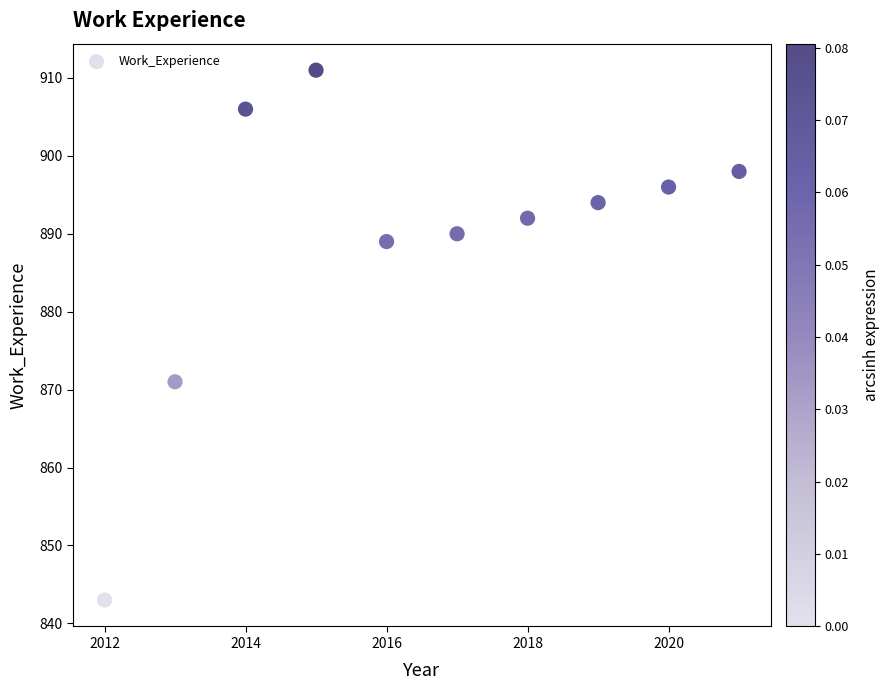

What is the range of Y values (max minus min)?

68